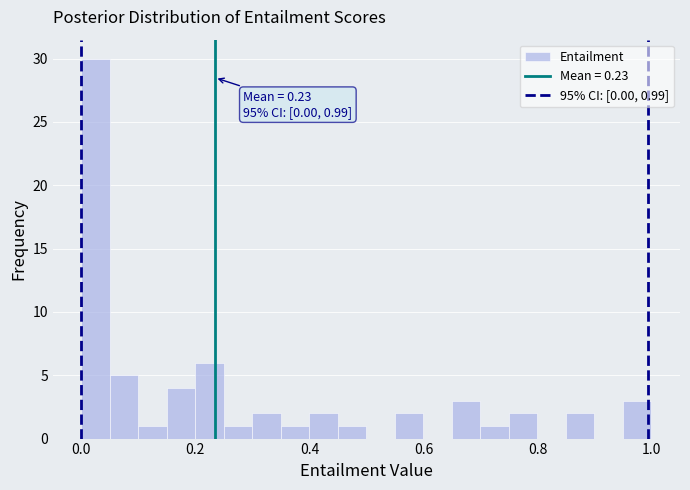

Read against the x-axis, roughly where is the centre of the tallest bar?

0.02